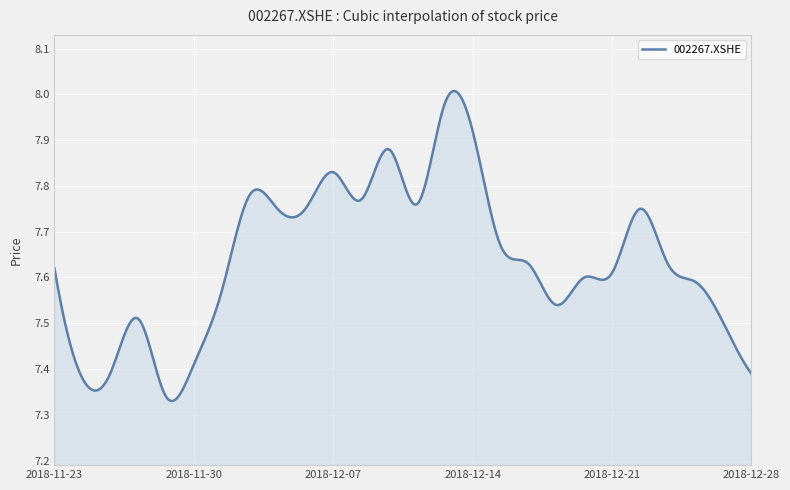

What is the difference between the maximum and minimum values?

0.7